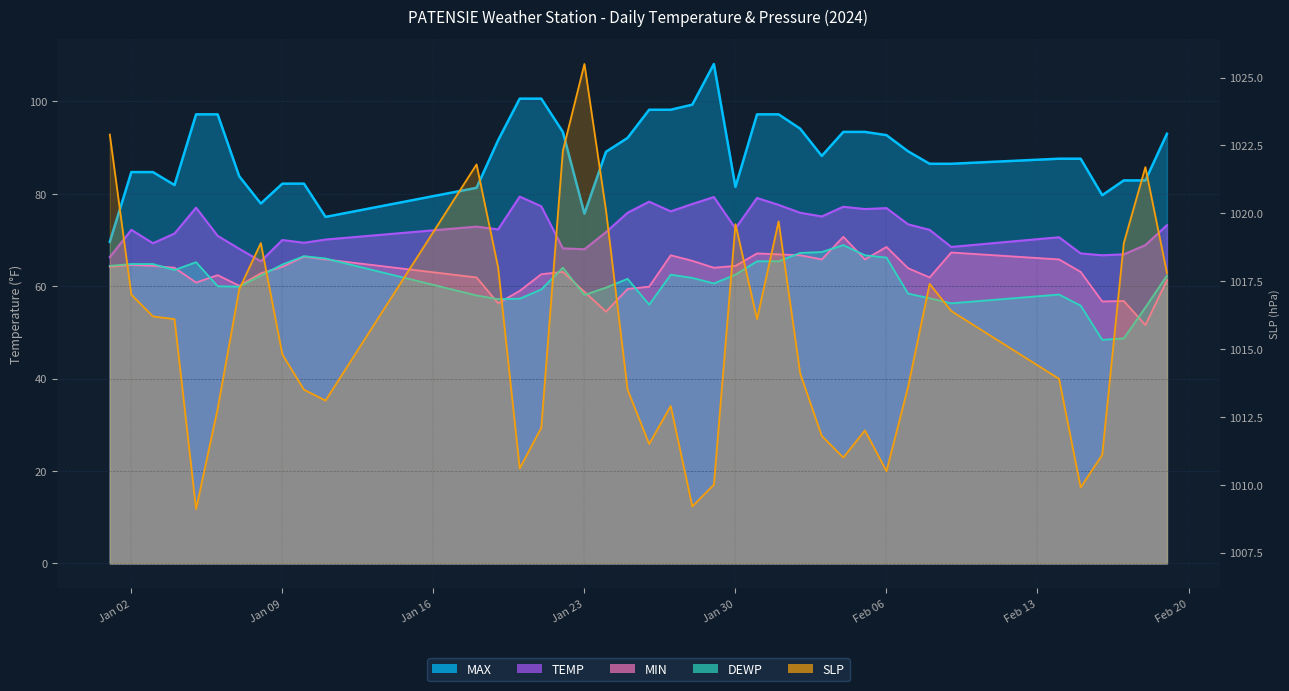

Where does the TEMP series first go above 72?

Jan 02